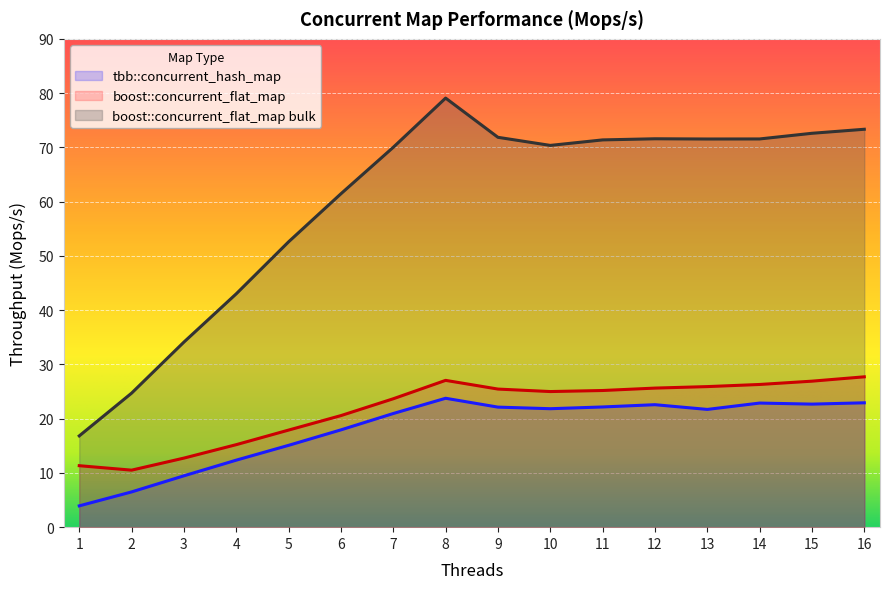

Is it true that tbb::concurrent_hash_map equals 22.2 at 11?

True